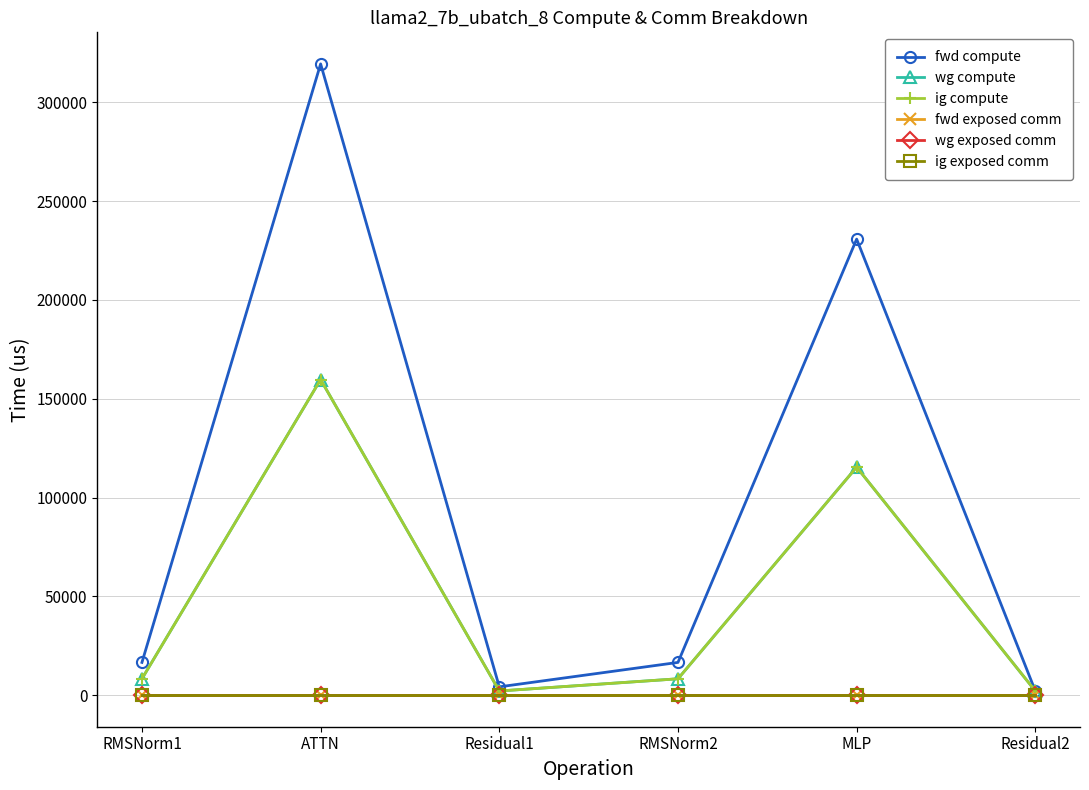

Which category has the highest value in the ig exposed comm series?

RMSNorm1